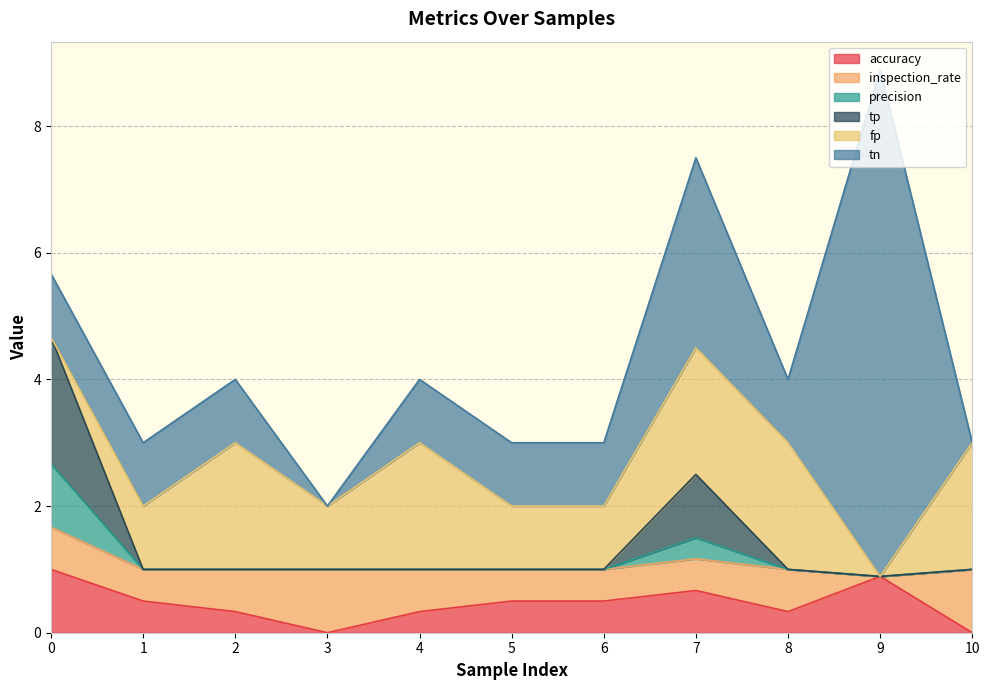

Which category has the lowest value in the tp series?

9